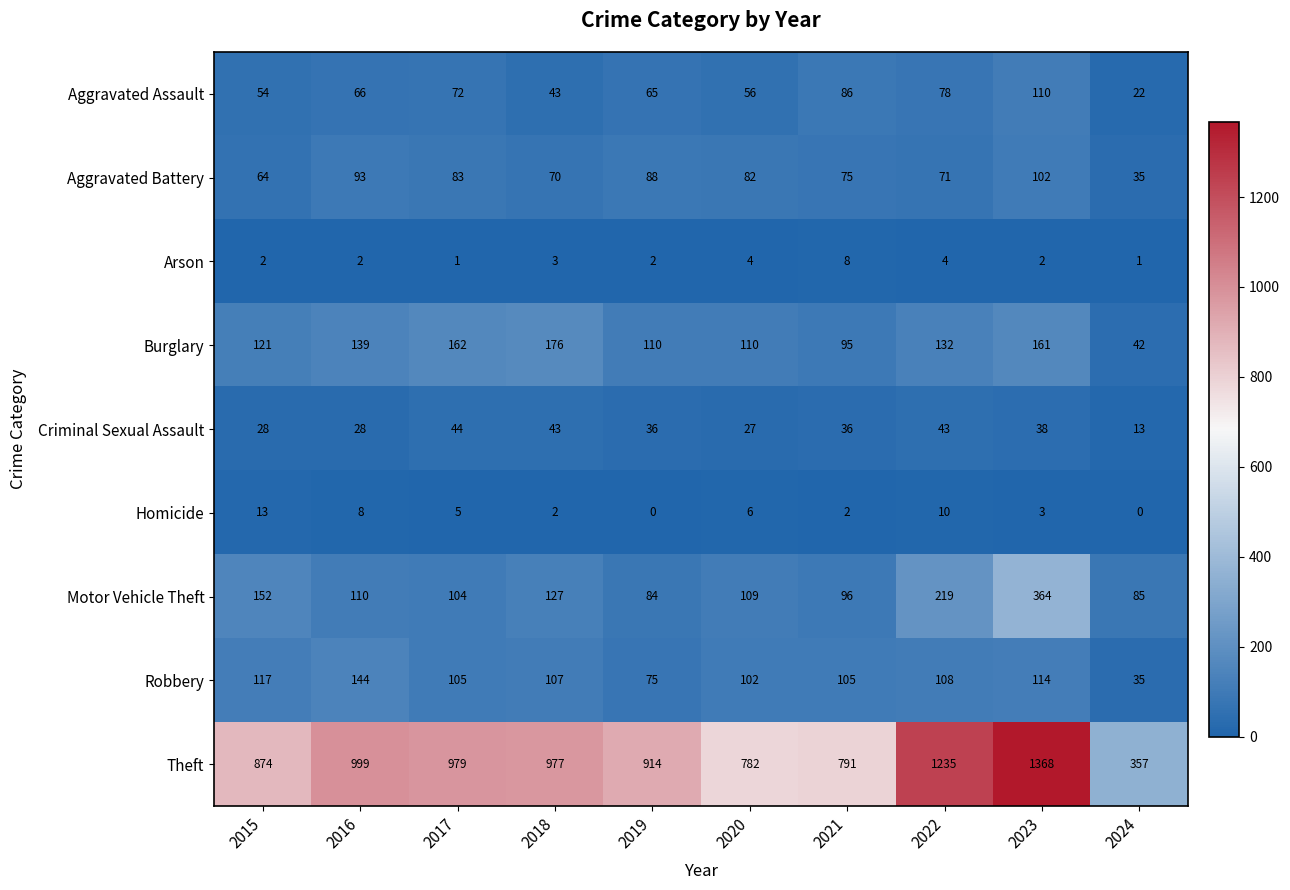

What is the spread (max minus min) of values at 2017?

978